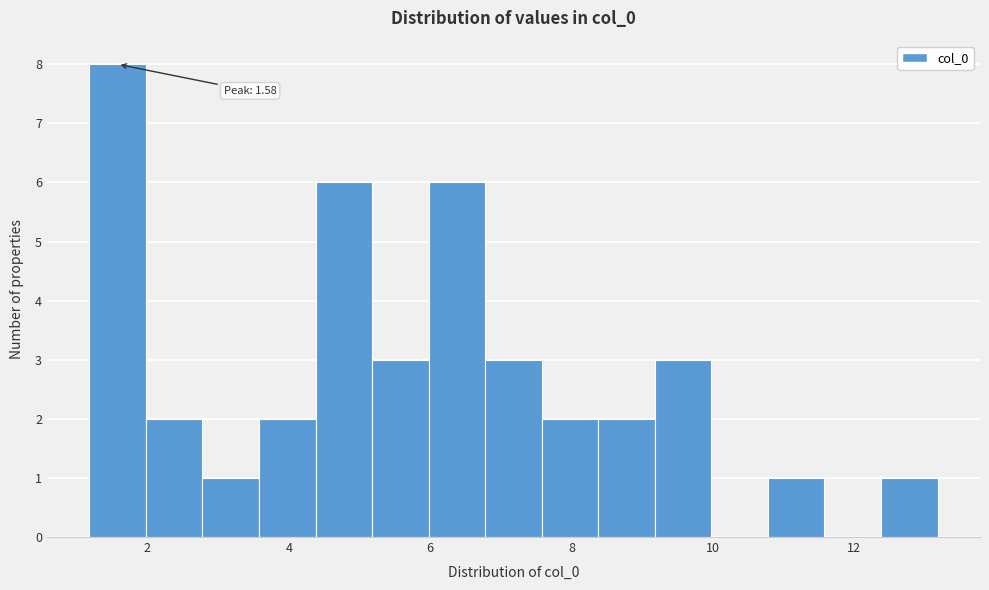

Read against the x-axis, roughly where is the centre of the tallest bar?

1.6